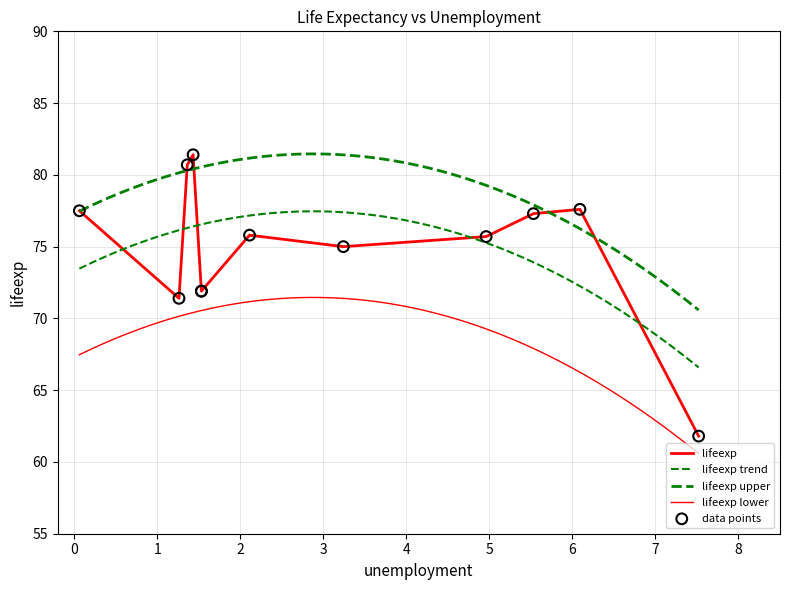

Between 1.43 and 1.26, which is larger?

1.43